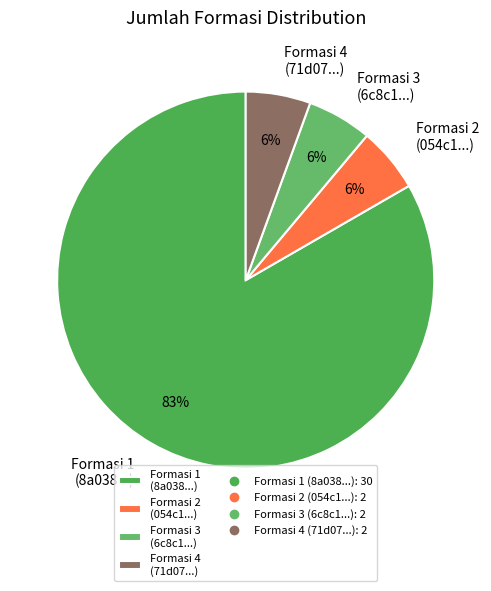

Which slice is the largest?

Formasi 1 (8a038...)